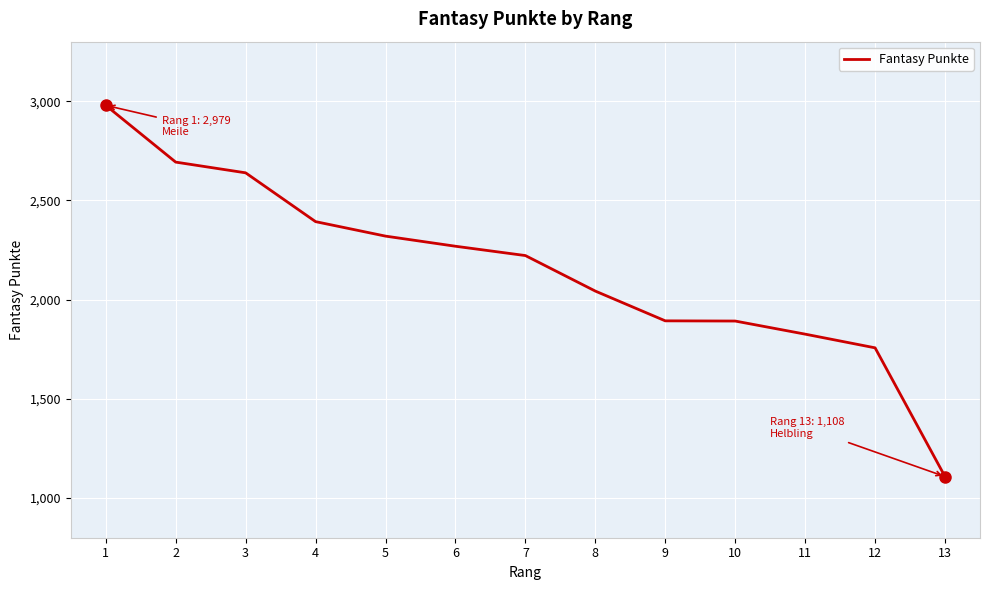

What is the sum of the values at 7 and 11?

4048